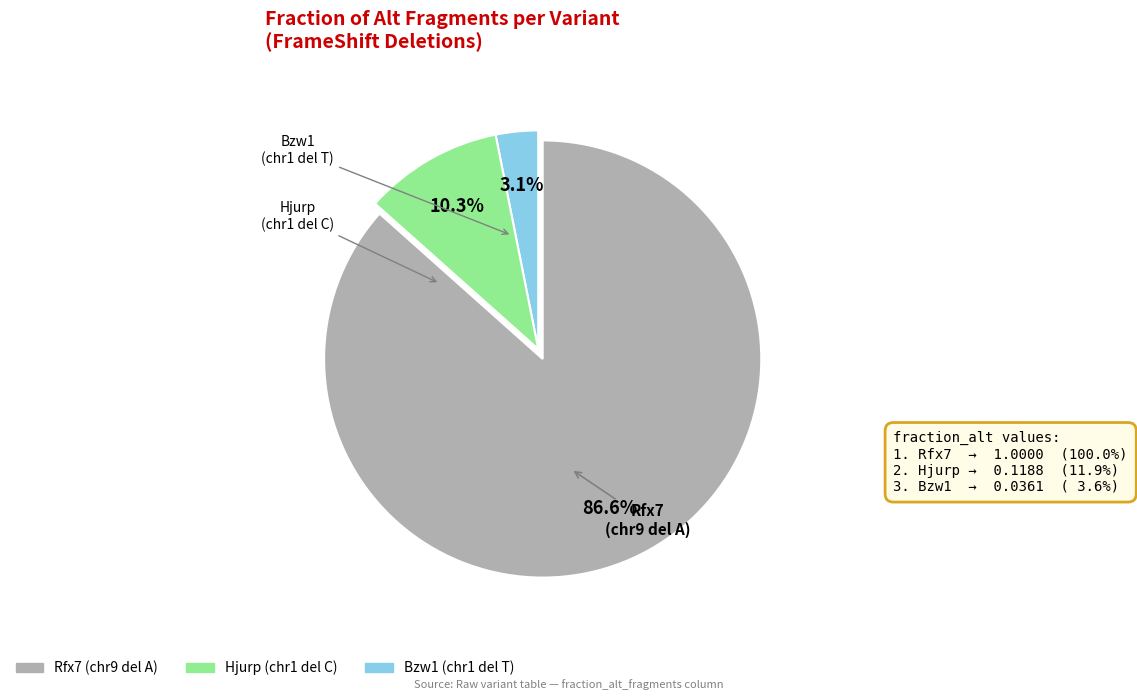

Does any single category account for the majority?

Yes